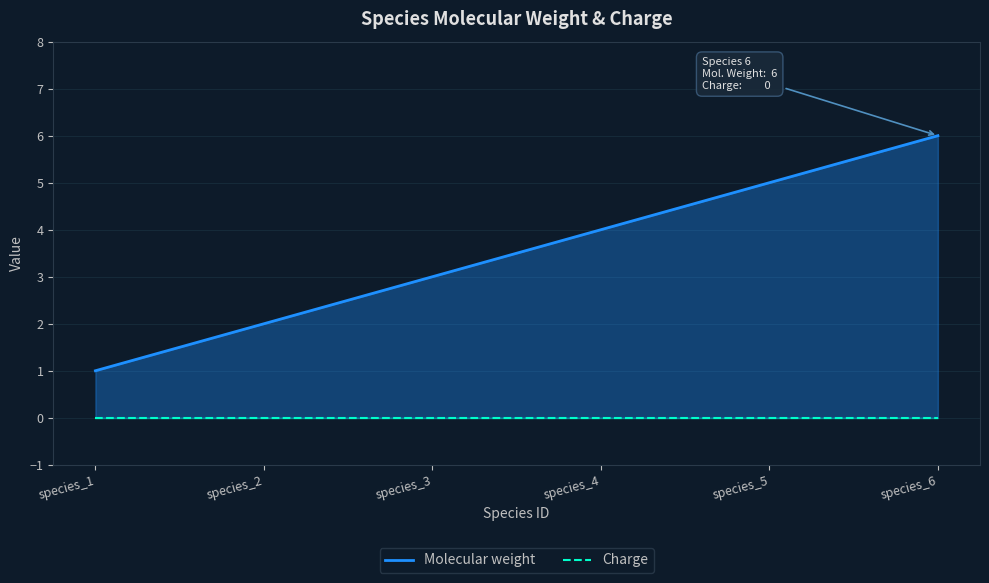

At how many categories does at least one series exceed 0?

6